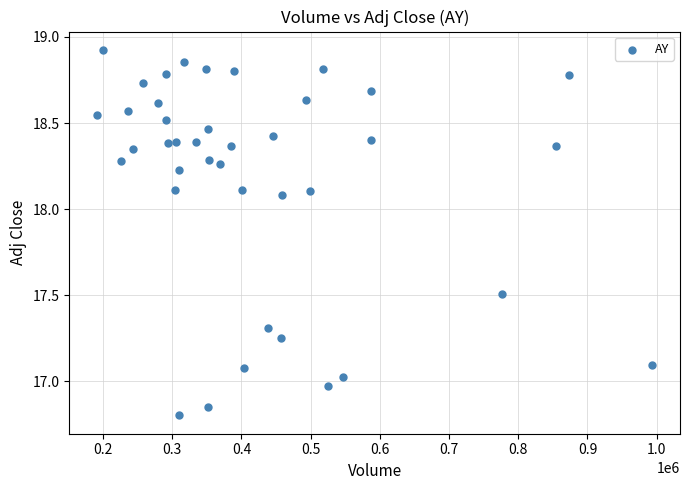

What is the range of Y values (max minus min)?

2.1